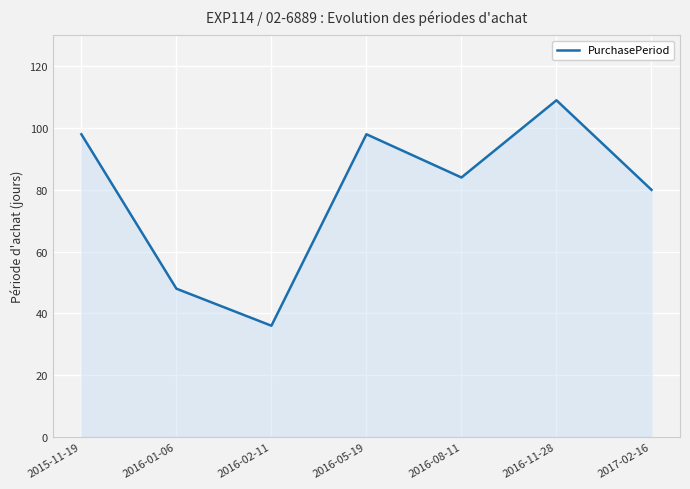

How many distinct data groups are displayed?

1